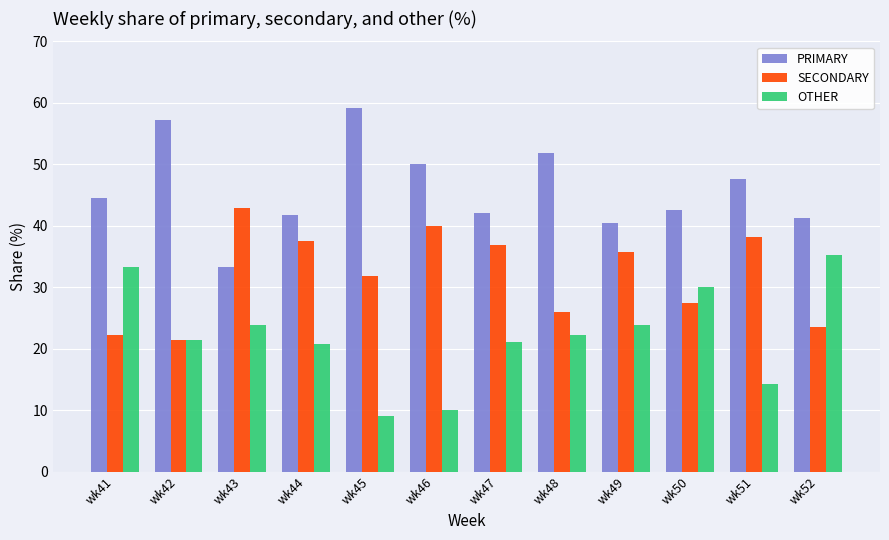

Is it true that SECONDARY equals 27.5 at wk50?

True